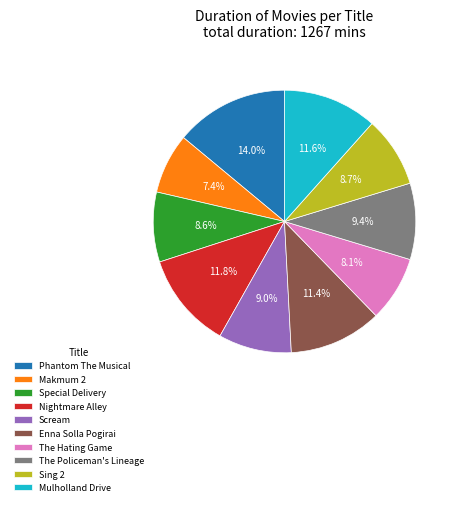

What percentage is the Phantom The Musical slice, to the nearest percent?

14%